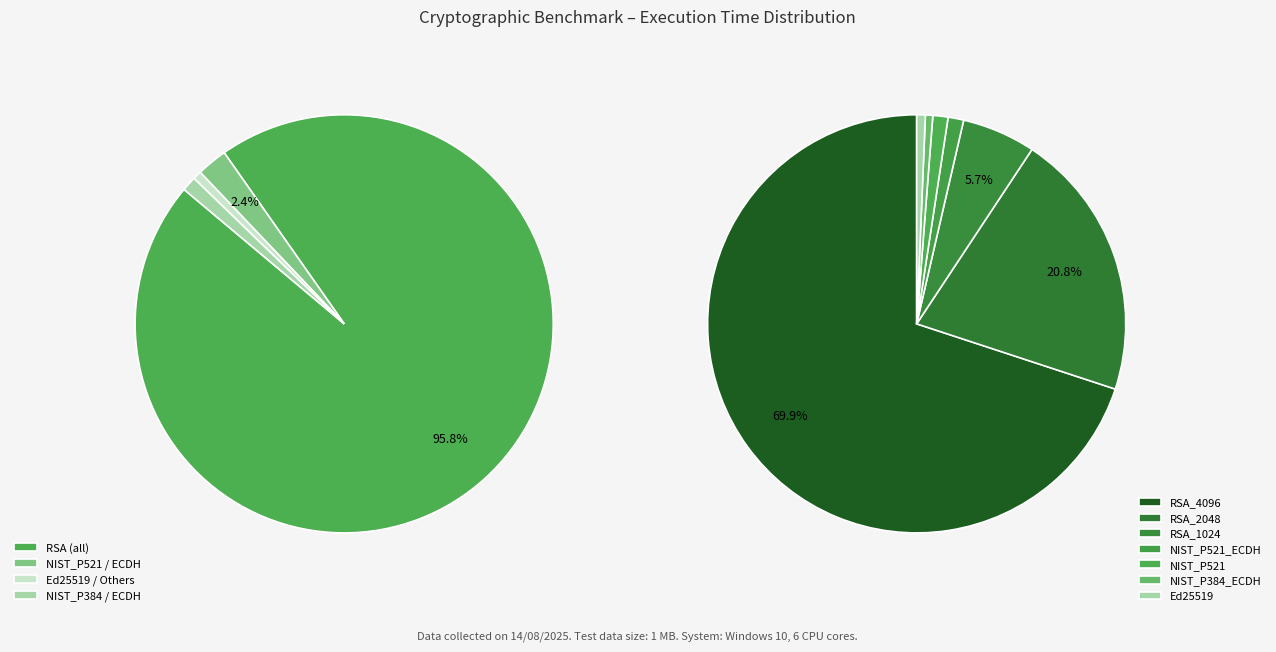

Count the number of slices in the pie.

11